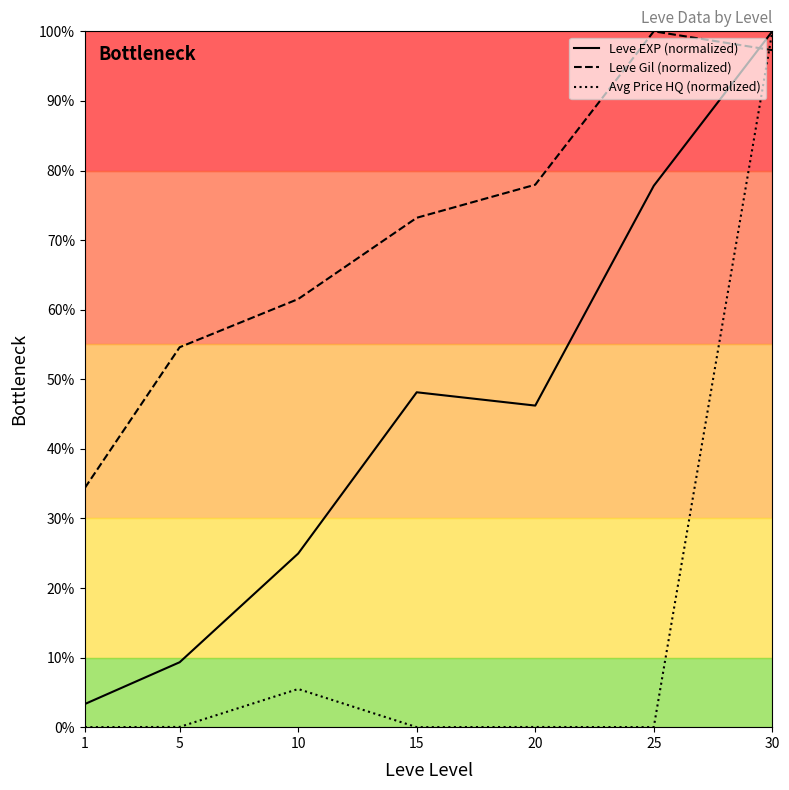

Where is the first local minimum for Leve EXP (normalized)?

20